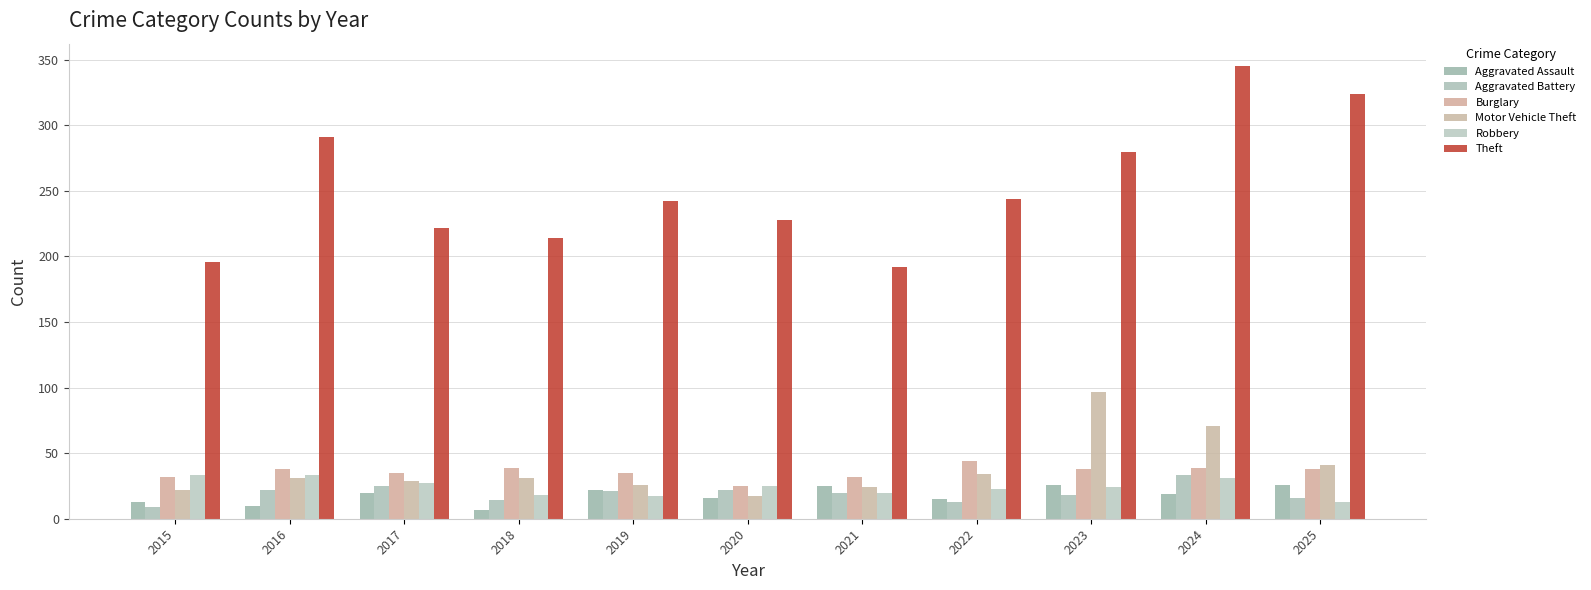

What is the sum of all Aggravated Battery values?

213